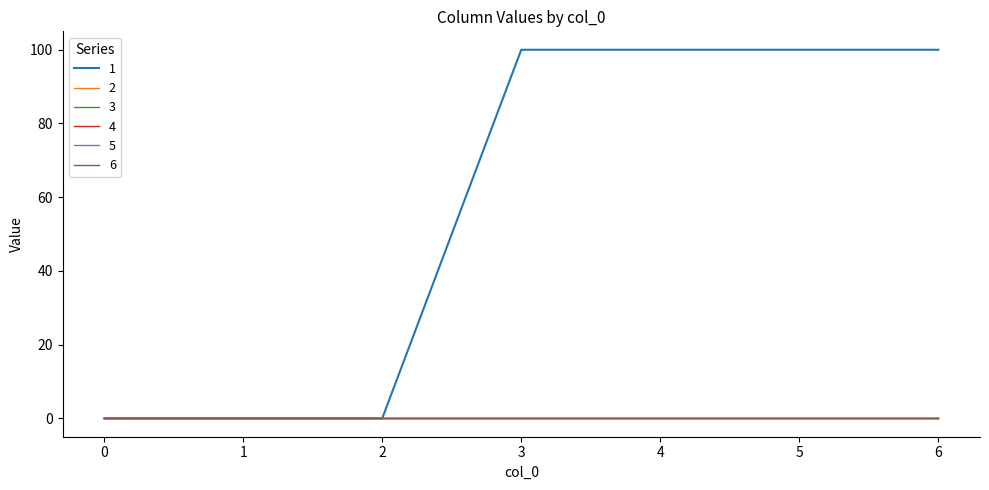

Does the chart display data point markers on the line(s)?

No